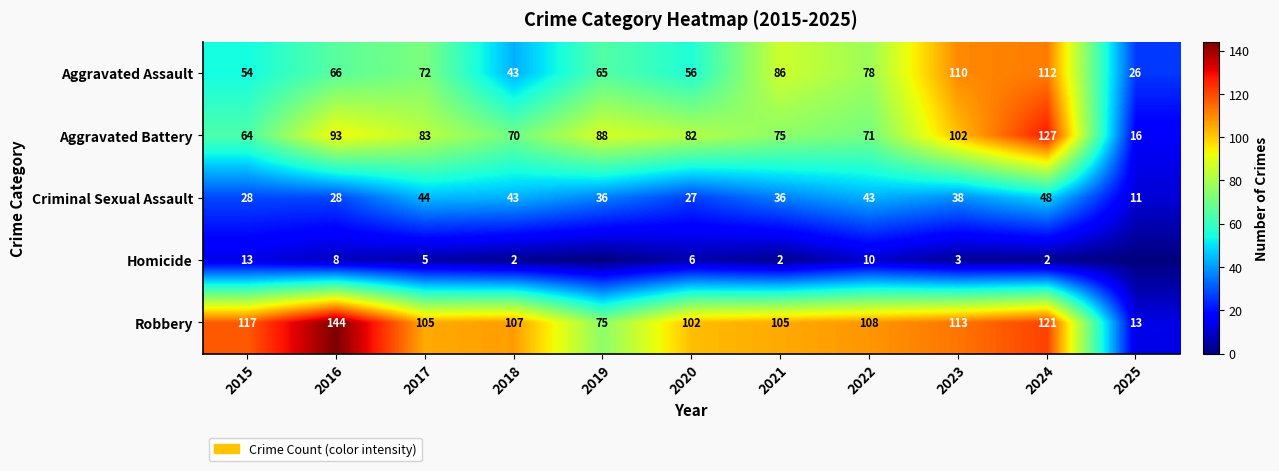

Which category has the lowest value across all series?

2019